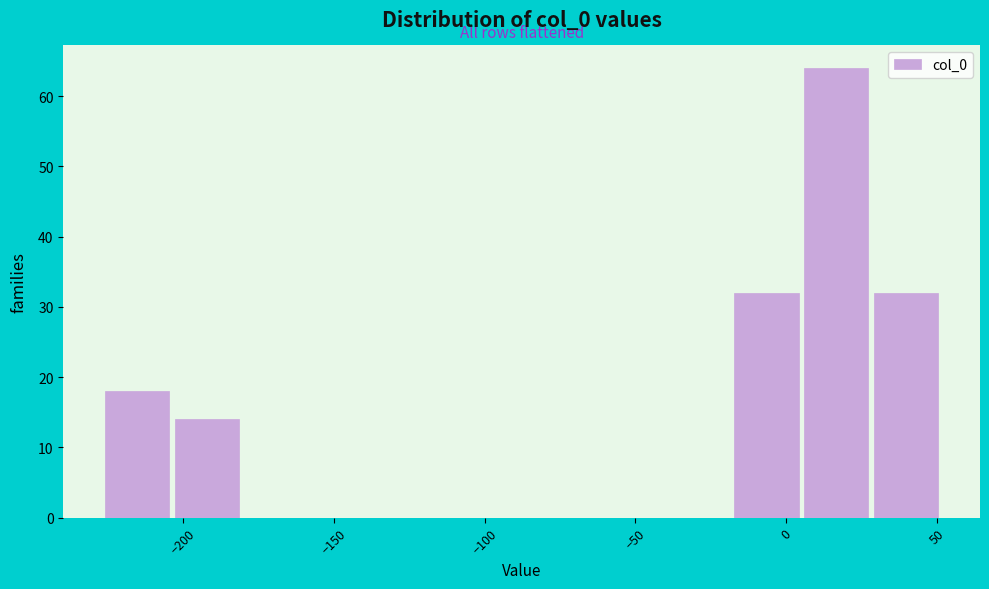

Reading left to right, list every bar in this chart as the range it spans on the x-axis followed by its height. Neither the bar edges nor the heights are printed on the chart, so give them approximately, as read against the axes.

-225 to -205: 18
-205 to -180: 14
-180 to -155: 0
-155 to -135: 0
-135 to -110: 0
-110 to -90: 0
-90 to -65: 0
-65 to -40: 0
-40 to -20: 0
-20 to 5: 32
5 to 30: 64
30 to 50: 32